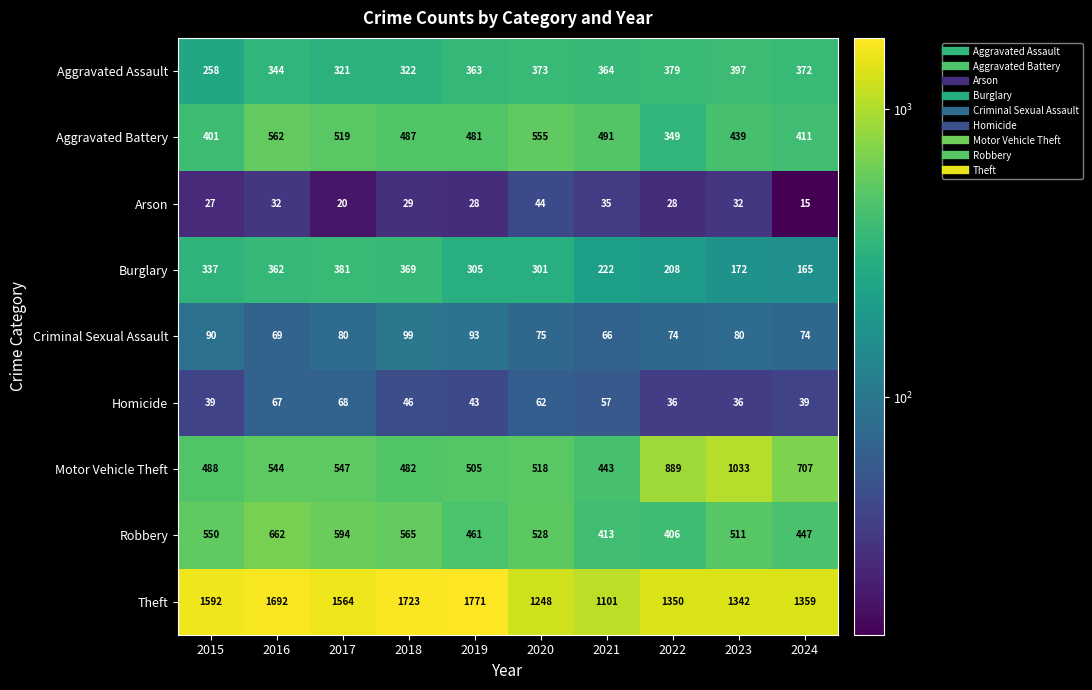

At which category does the chart reach its peak across all series?

2019